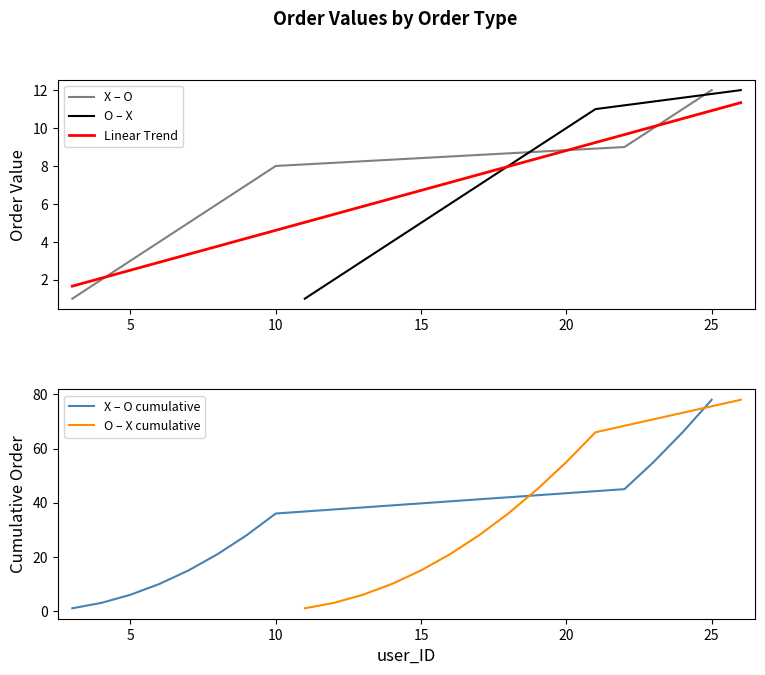

True or false: X – O has a value of 5 at 5.

False